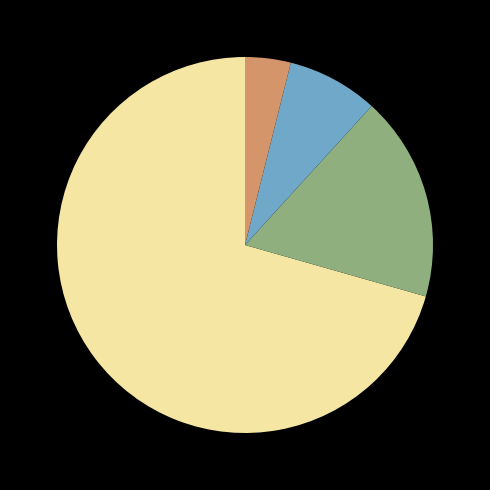

Is there a majority slice in this chart?

Yes